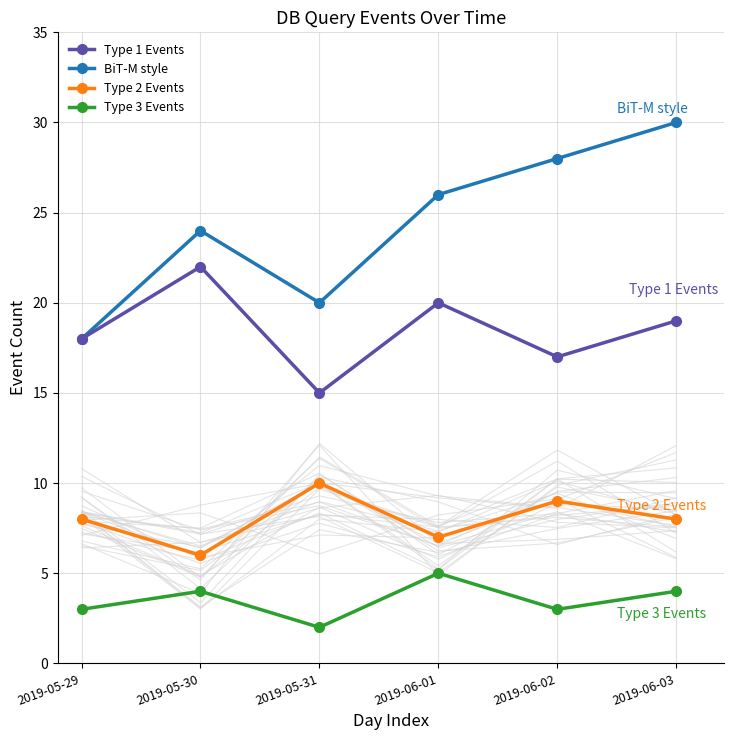

True or false: Type 2 Events has a value of 11 at 2019-06-01.

False